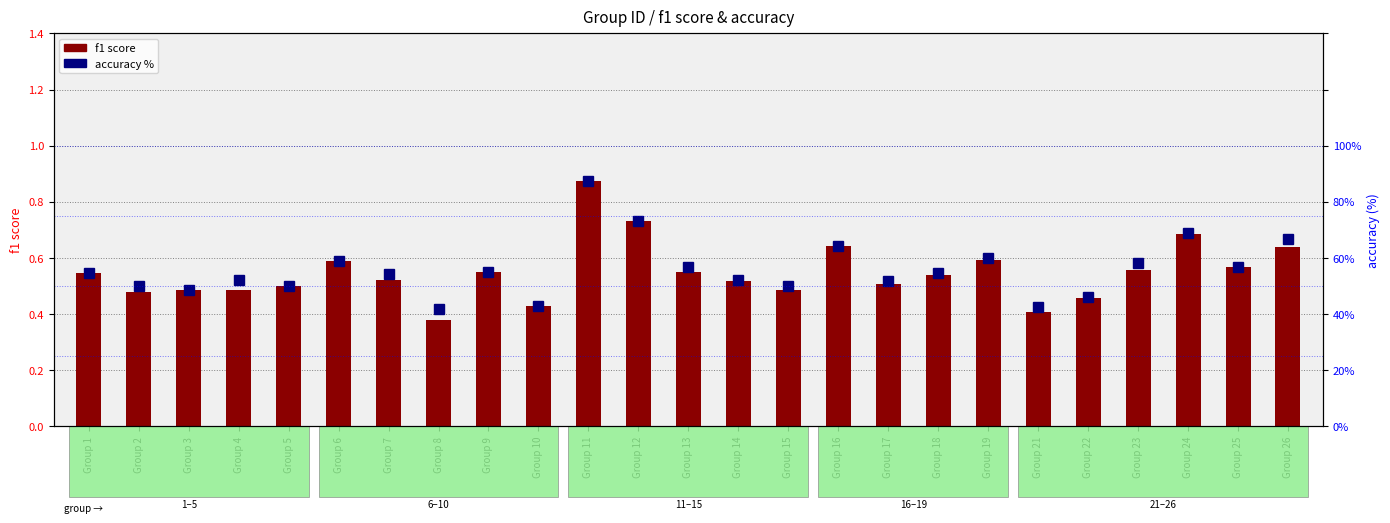

What is the highest value of the f1 score series?

0.9